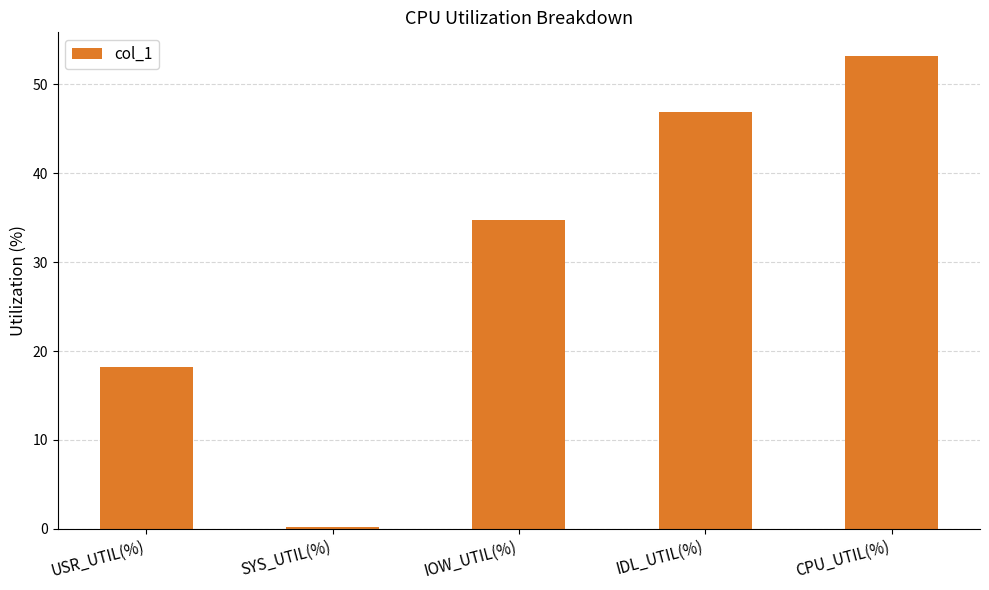

List the labels in order of value, smallest first.

SYS_UTIL(%), USR_UTIL(%), IOW_UTIL(%), IDL_UTIL(%), CPU_UTIL(%)